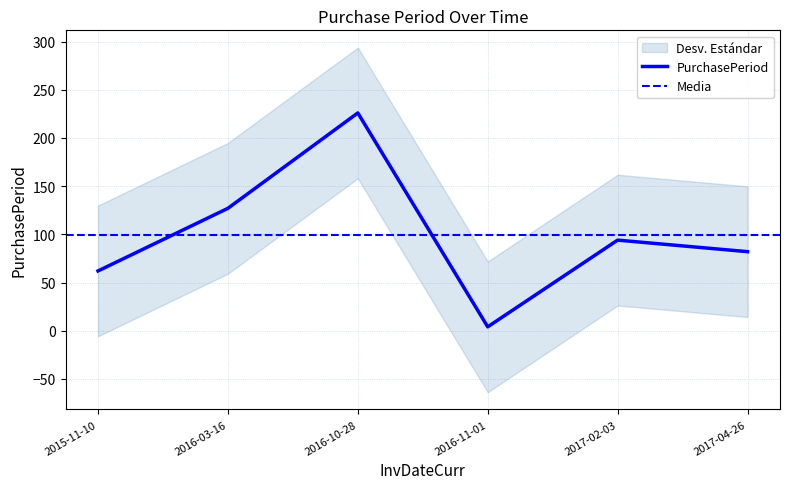

Between 2017-02-03 and 2015-11-10, which is larger?

2017-02-03